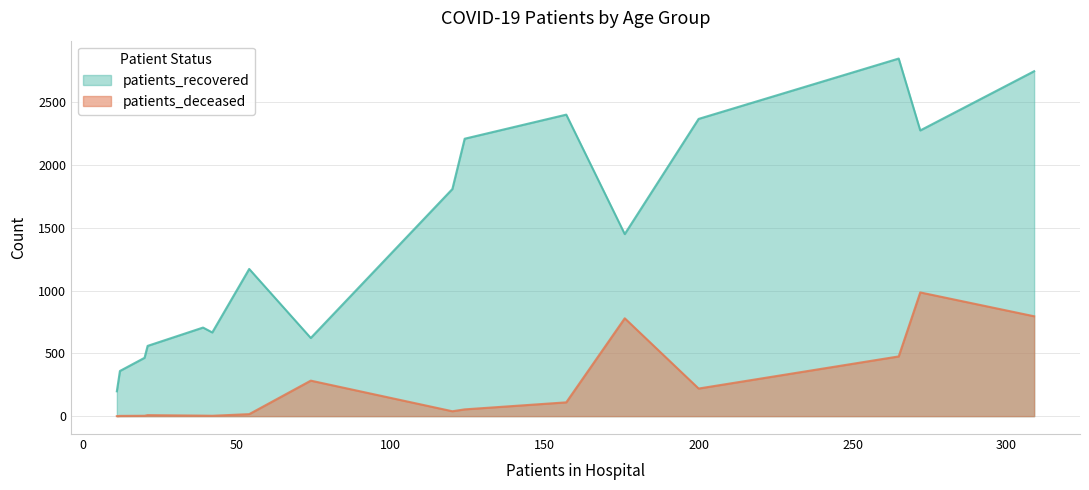

True or false: patients_deceased and patients_recovered intersect in this chart.

False